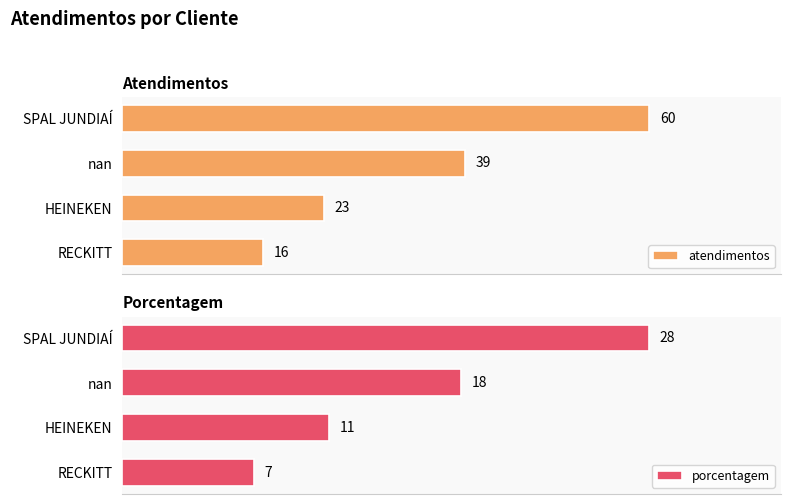

What is the spread (max minus min) of values at HEINEKEN?

12